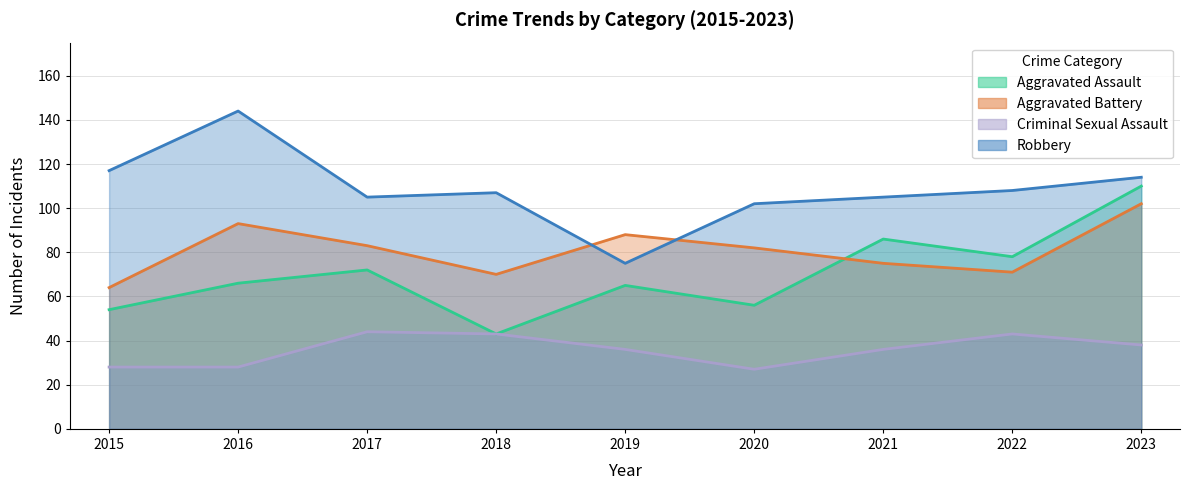

Rank the series by their maximum value, from lowest to highest.

Criminal Sexual Assault, Aggravated Battery, Aggravated Assault, Robbery